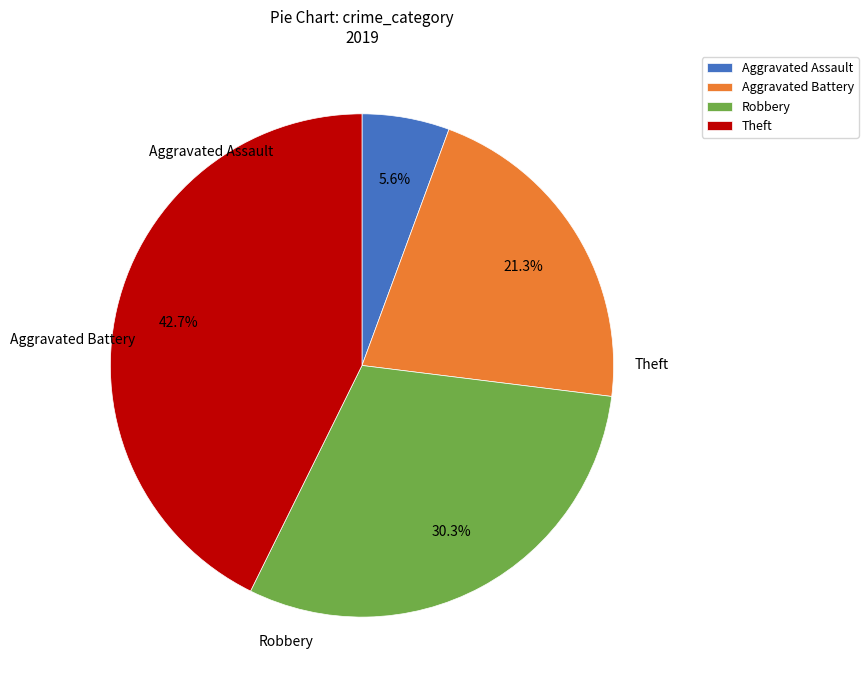

What is the ratio of the value at Robbery to the value at Theft?

0.7